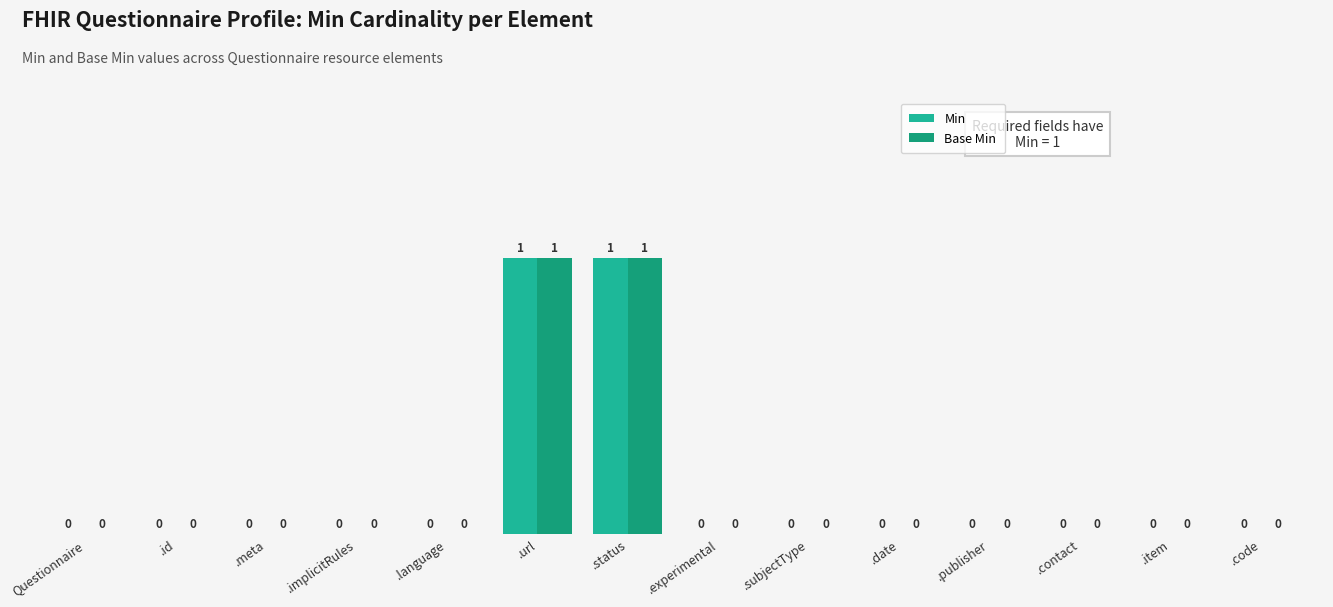

Is it true that Min equals 0 at .date?

True